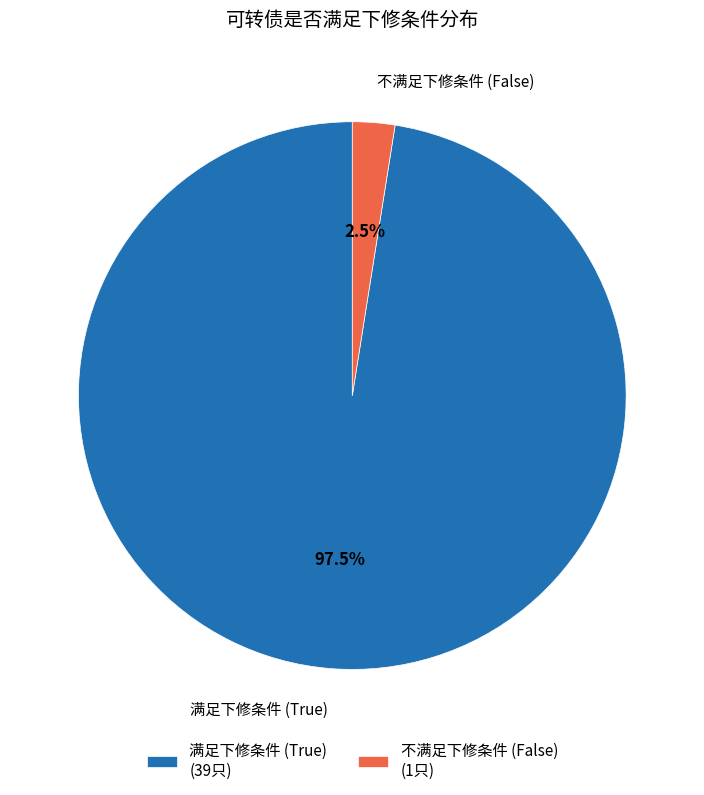

Which slice is the smallest?

不满足下修条件 (False) (1只)